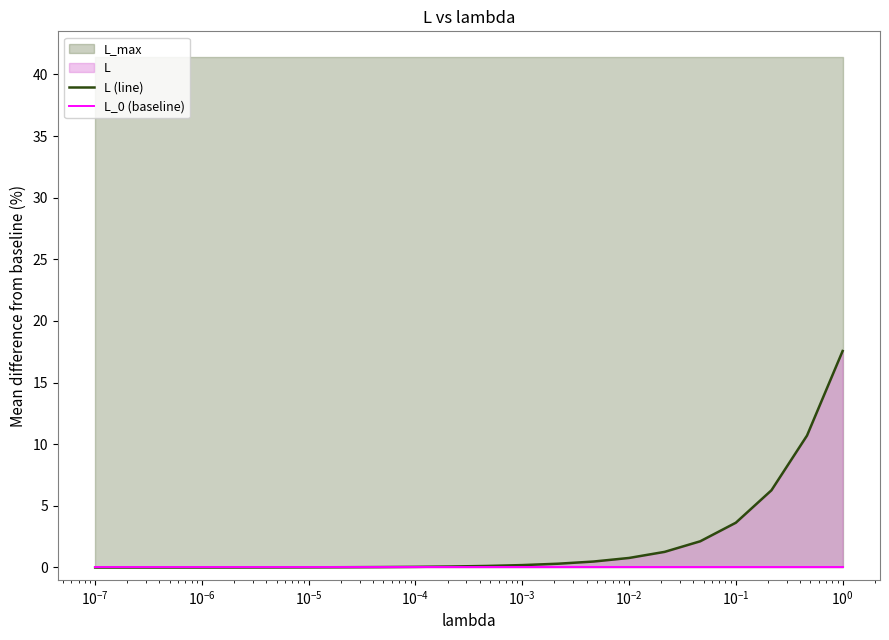

What is the difference between the maximum and minimum values in the L (line) series?

17.6